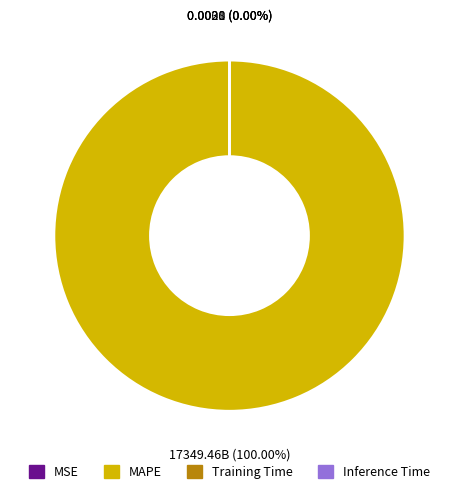

What is the majority slice?

MAPE